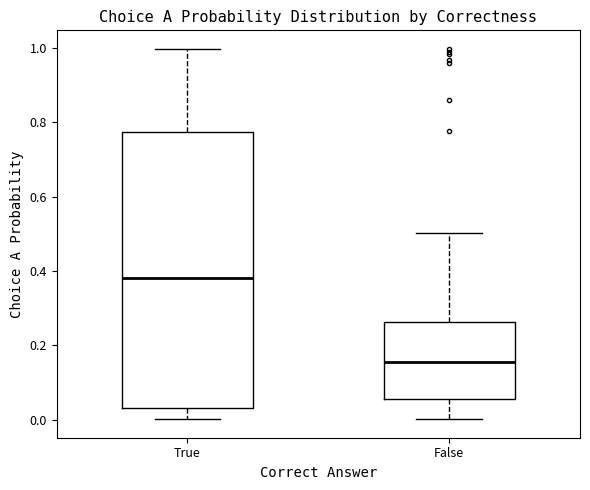

Where is the upper edge of the box for False on the y-axis? The values are not printed on the chart, so give them approximately, as read against the axis.

0.26